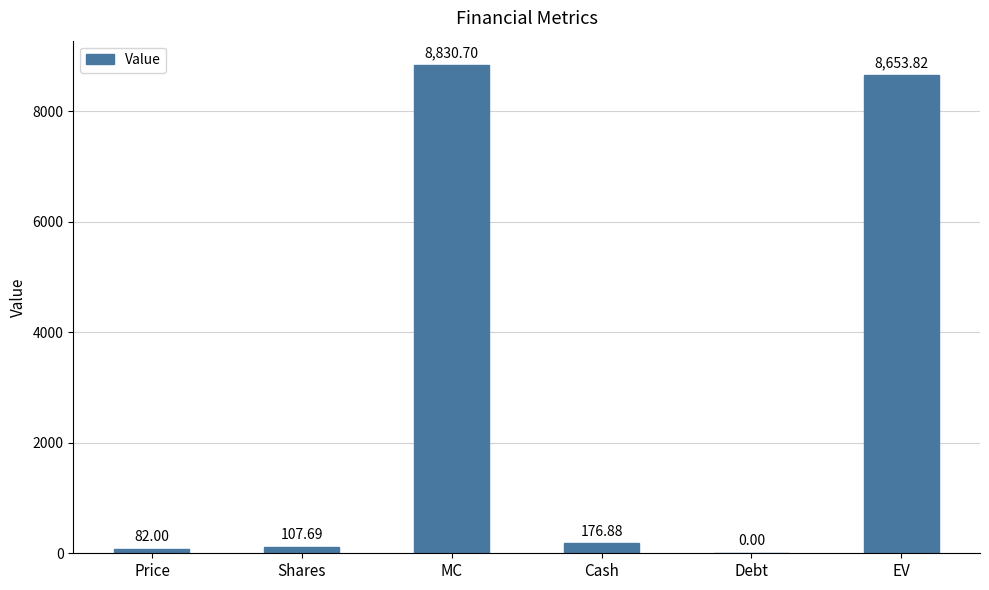

Are the bars grouped side by side (vs. stacked)?

No